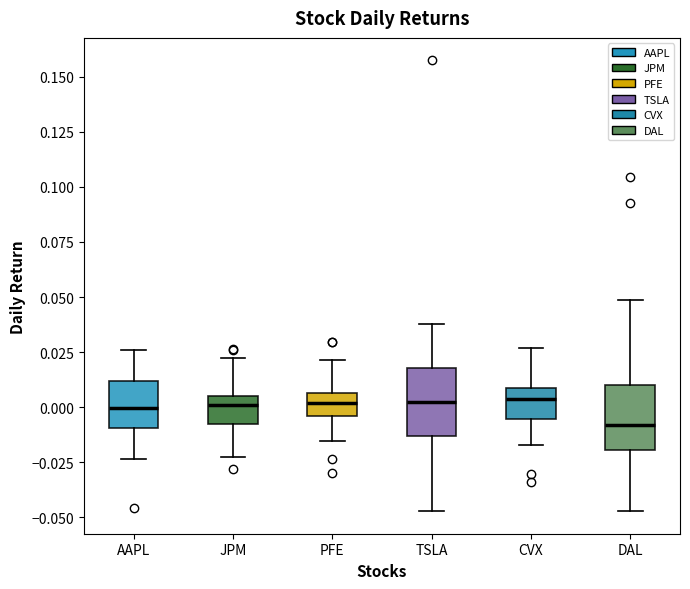

Reading left to right, transcribe this box plot: for each box, give where its median line is, the range the box spans, and where its two whiskers end, as read against the y-axis. The values are not printed on the chart, so give them approximately, as read against the axis.

AAPL: median 0.000, box -0.010 to 0.010, whiskers -0.025 to 0.025
JPM: median 0.000, box -0.010 to 0.005, whiskers -0.020 to 0.025
PFE: median 0.000, box -0.005 to 0.005, whiskers -0.015 to 0.020
TSLA: median 0.000, box -0.015 to 0.020, whiskers -0.045 to 0.040
CVX: median 0.005, box -0.005 to 0.010, whiskers -0.015 to 0.025
DAL: median -0.010, box -0.020 to 0.010, whiskers -0.045 to 0.050